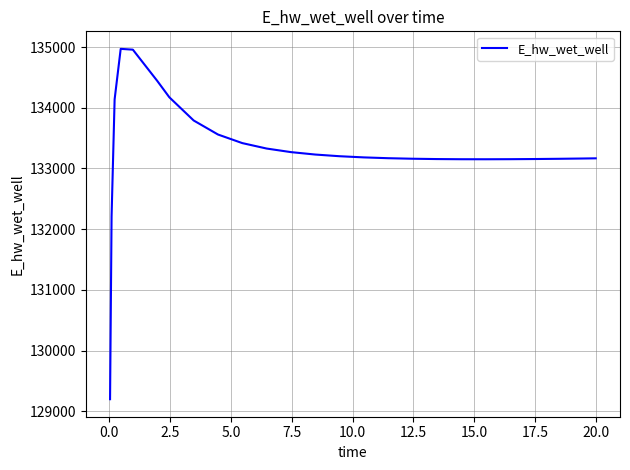

What is the smallest value displayed?

129197.7